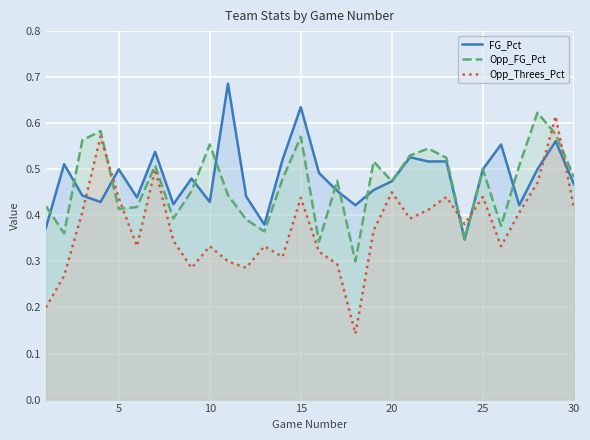

True or false: Opp_FG_Pct and Opp_Threes_Pct cross at least once.

True